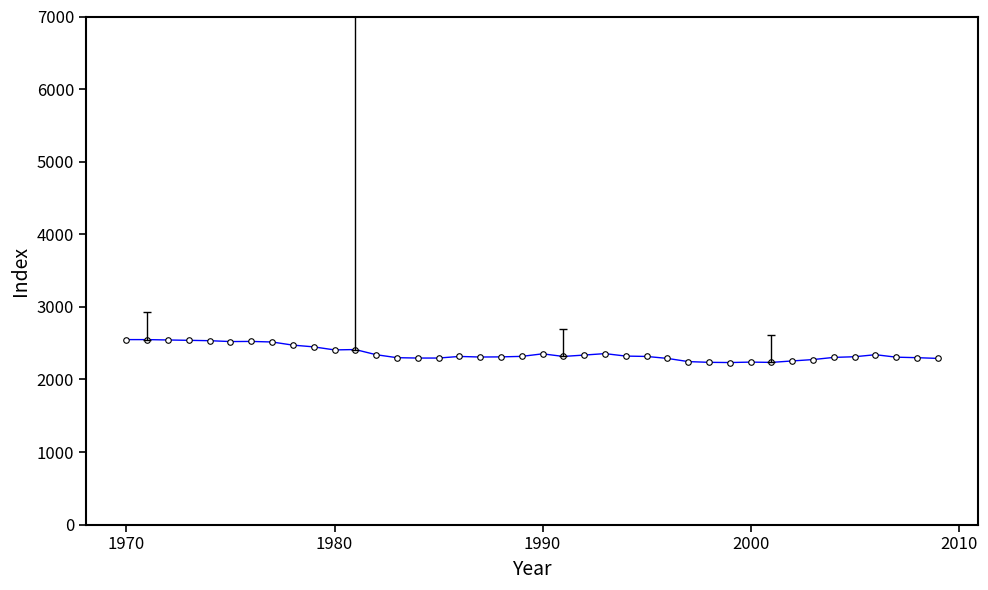

True or false: there are more than 0 points higher than both neighbors.

True